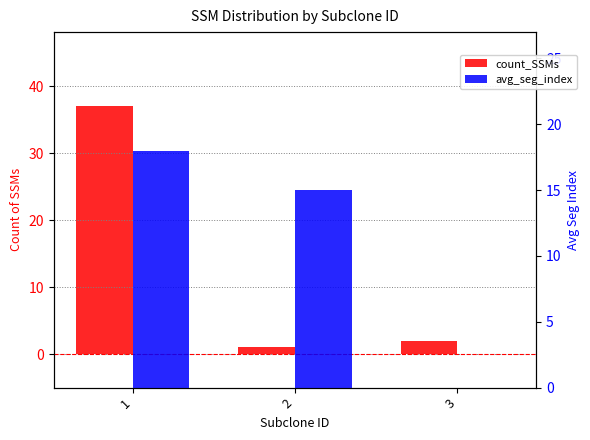

What are all the series names shown in the legend?

count_SSMs, avg_seg_index